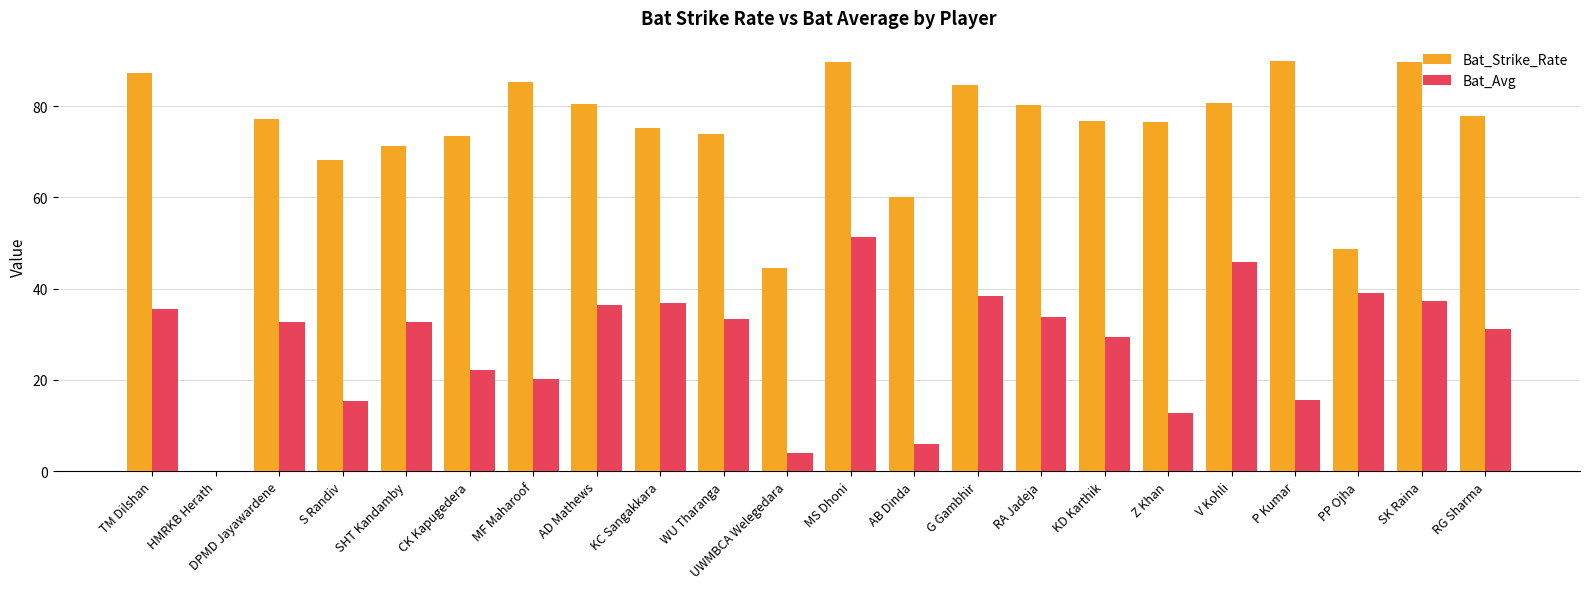

At which label does Bat_Avg first exceed 32?

TM Dilshan